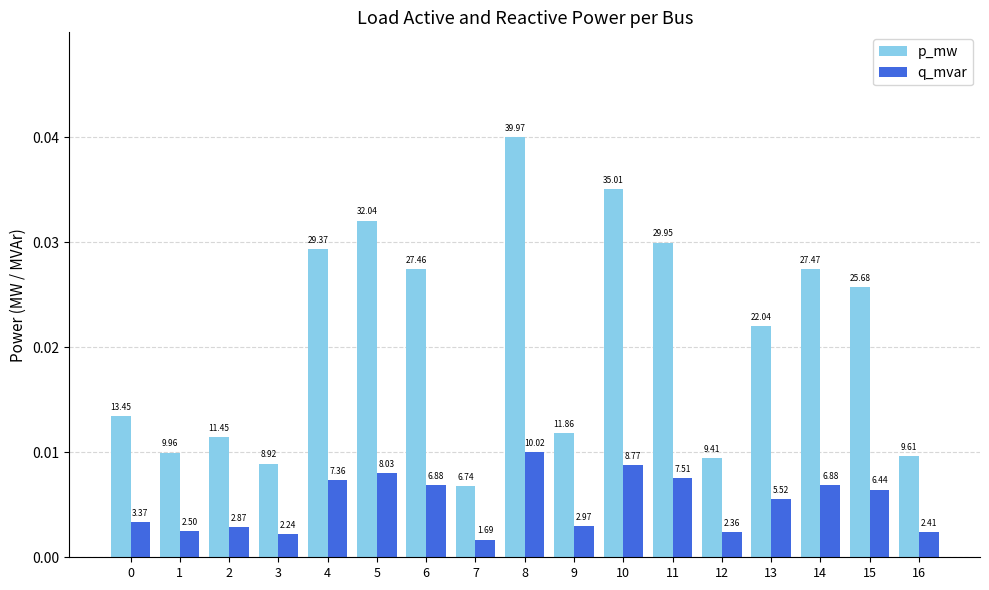

Which series has the largest range (max minus min)?

p_mw